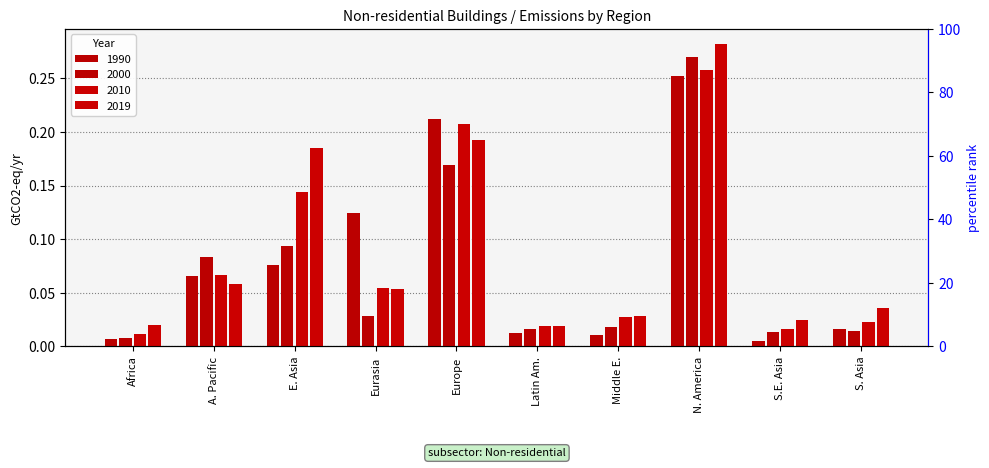

What is the label of the 8th bar from the left?

N. America